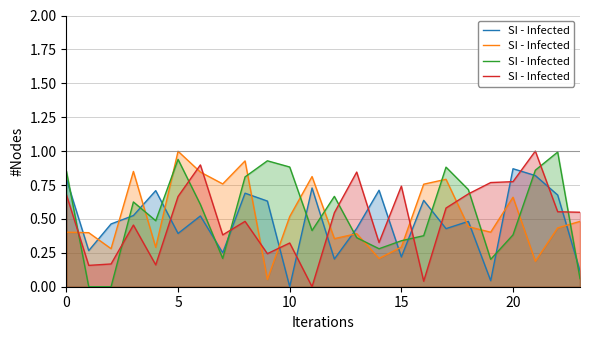

What is the label of the 20th point from the left?

19